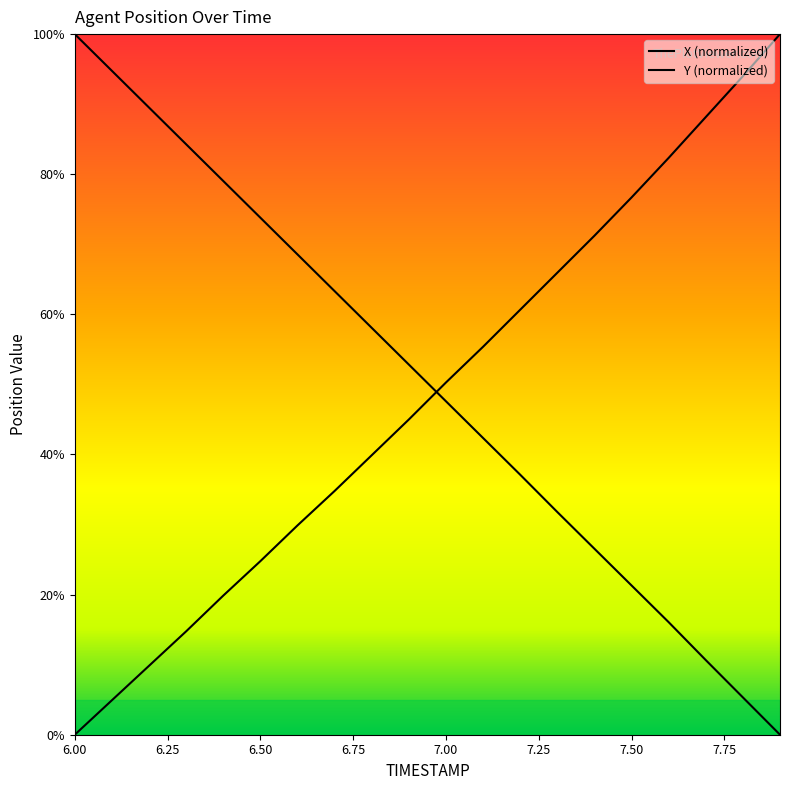

Is it true that X equals 42.4 at 7.1?

True